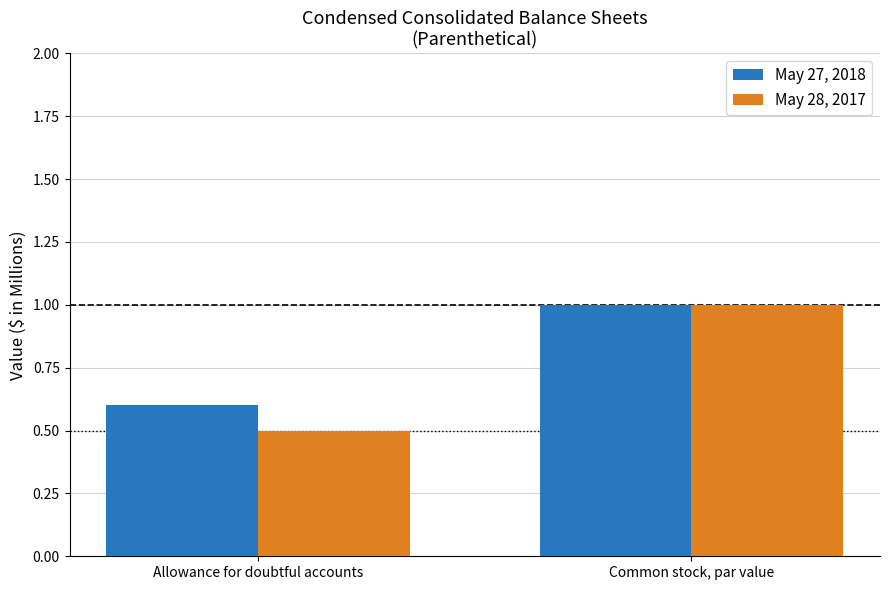

The value of May 28, 2017 at Allowance for doubtful accounts is 0.5. True or false?

True